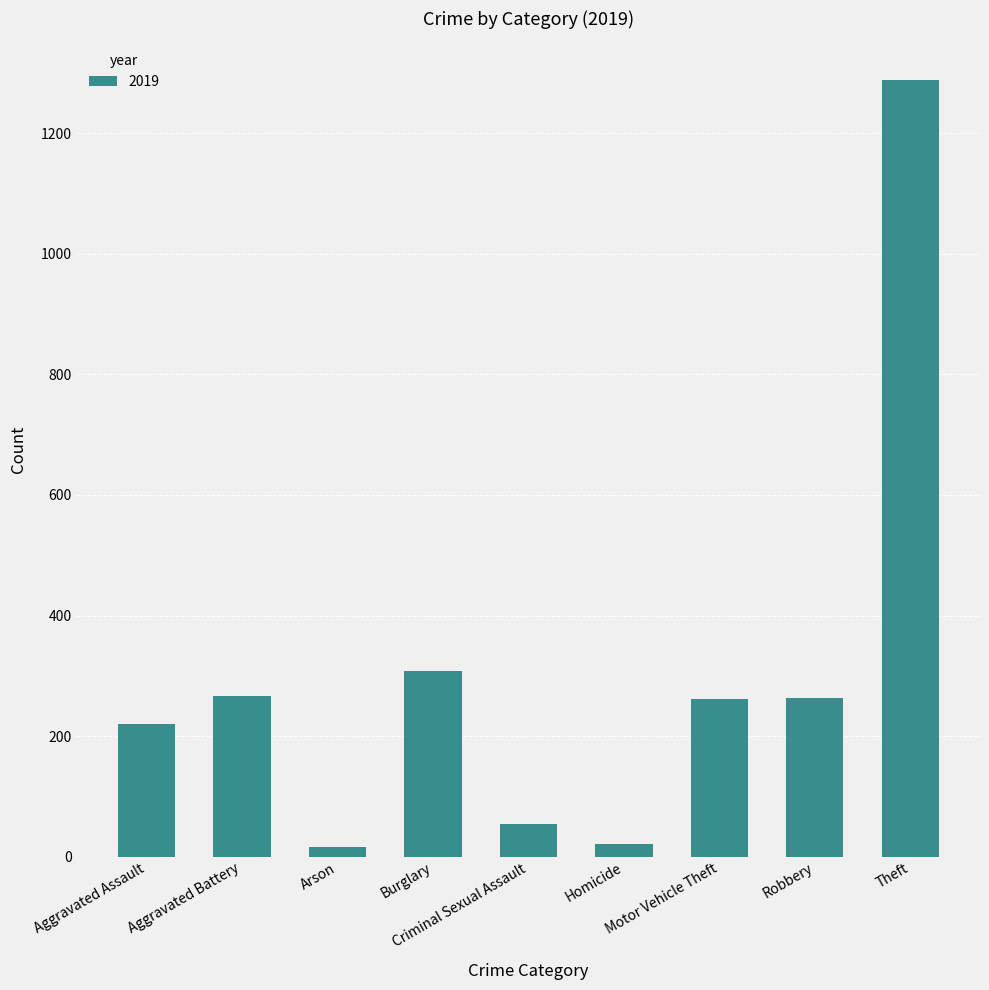

What is the difference between the maximum and second lowest values?

1267